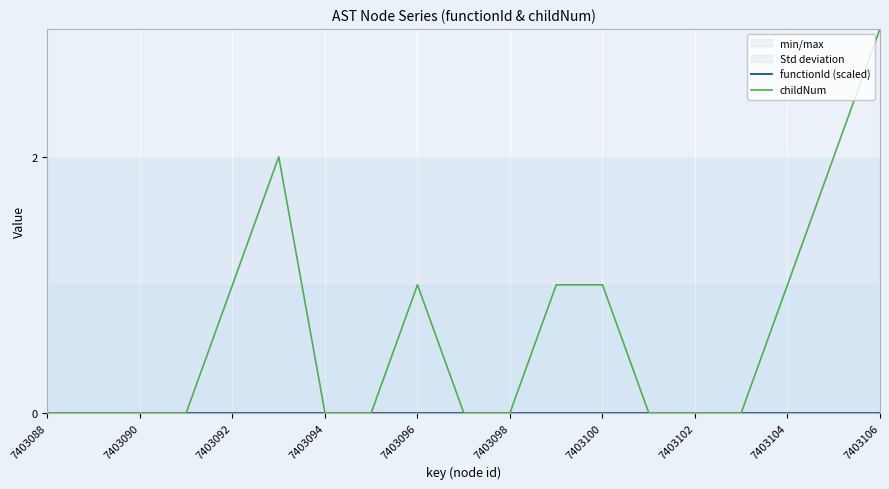

Which series has the largest range (max minus min)?

childNum